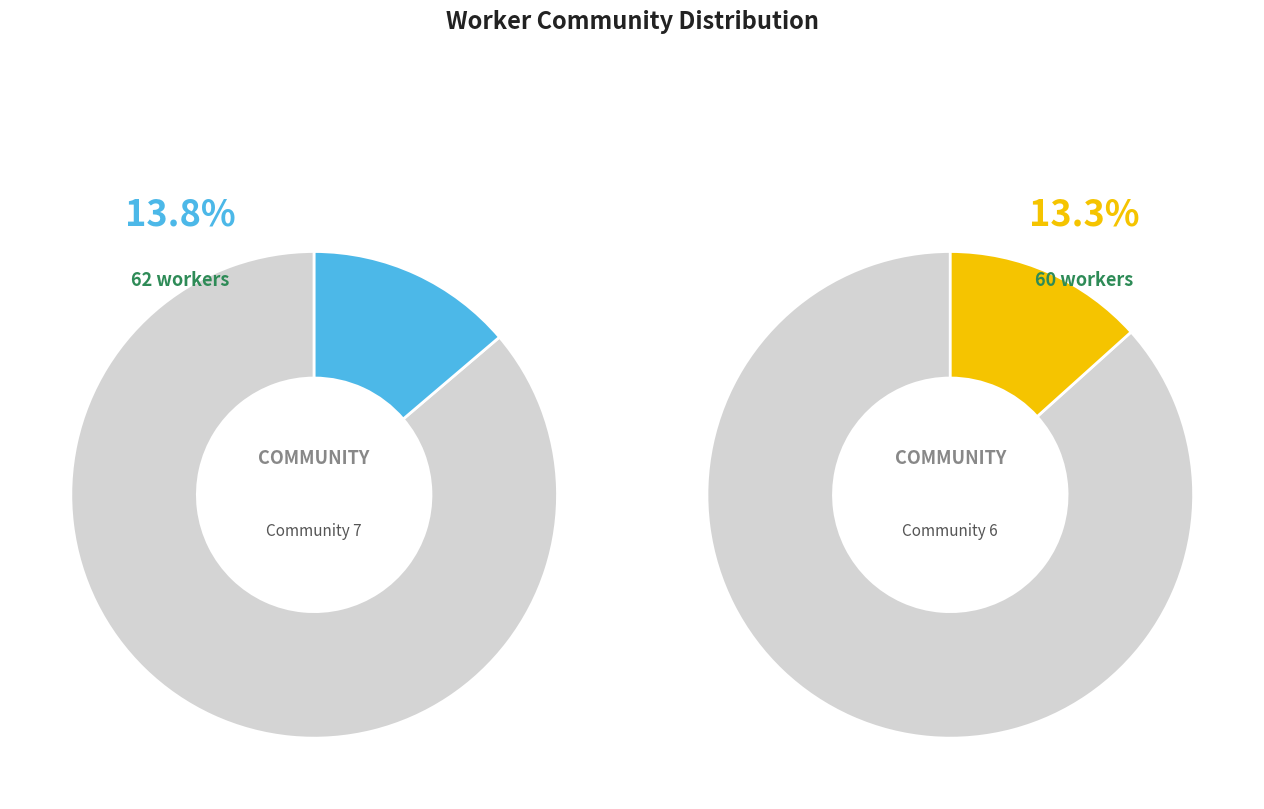

What percentage is NOT represented by Community 6?

86.7%